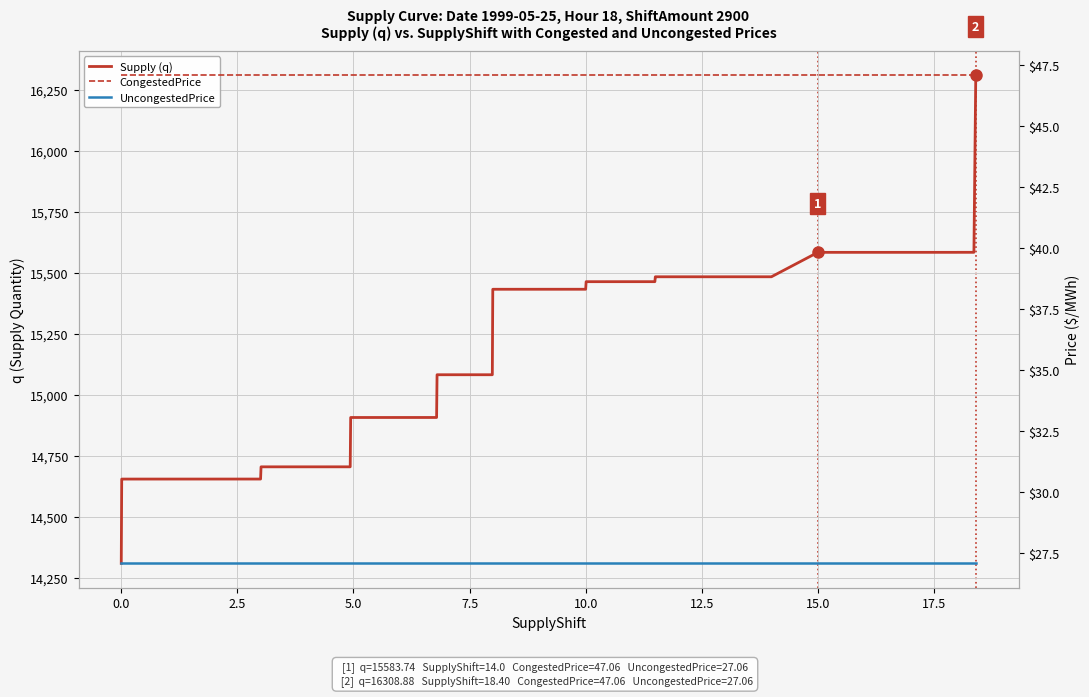

What is the sum of all Supply (q) values?

566823.8